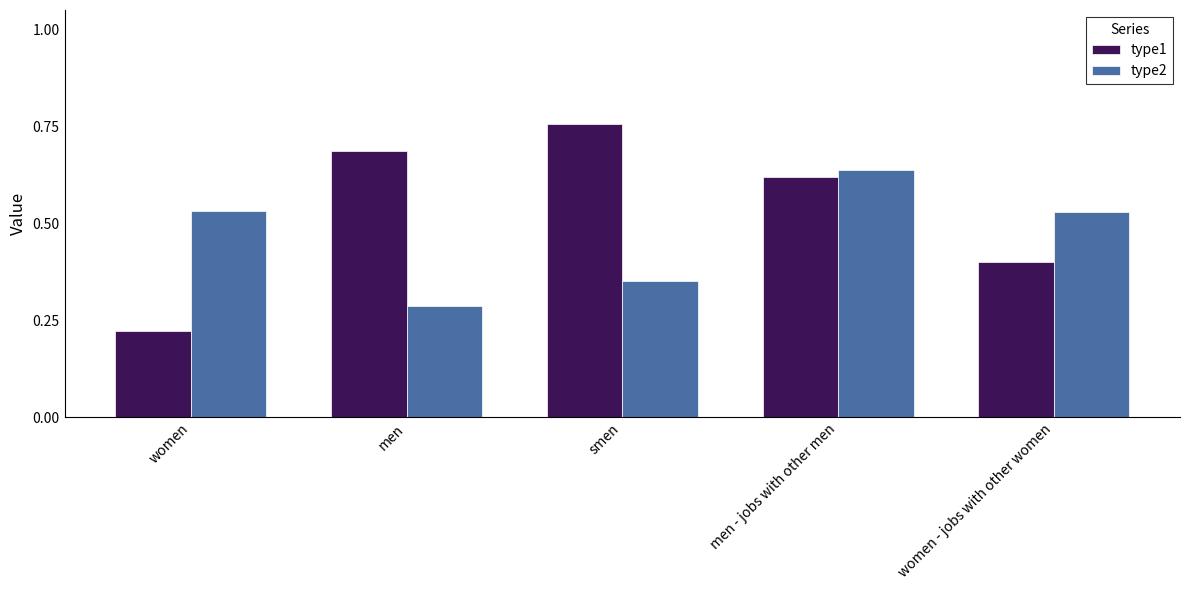

List the series in order of their peak value, lowest first.

type2, type1